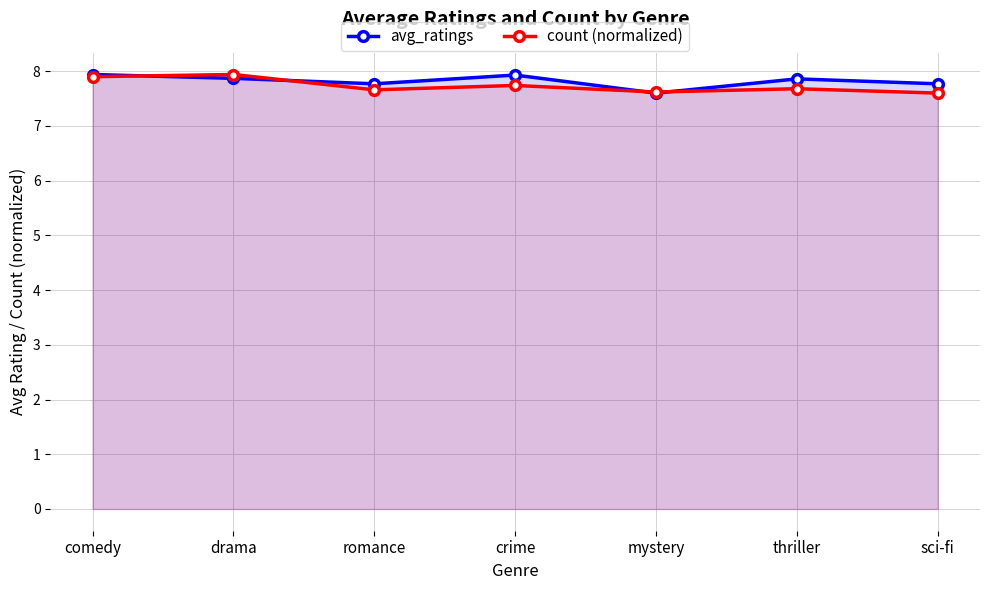

List the labels in order of avg_ratings value, largest first.

comedy, crime, drama, thriller, romance, sci-fi, mystery